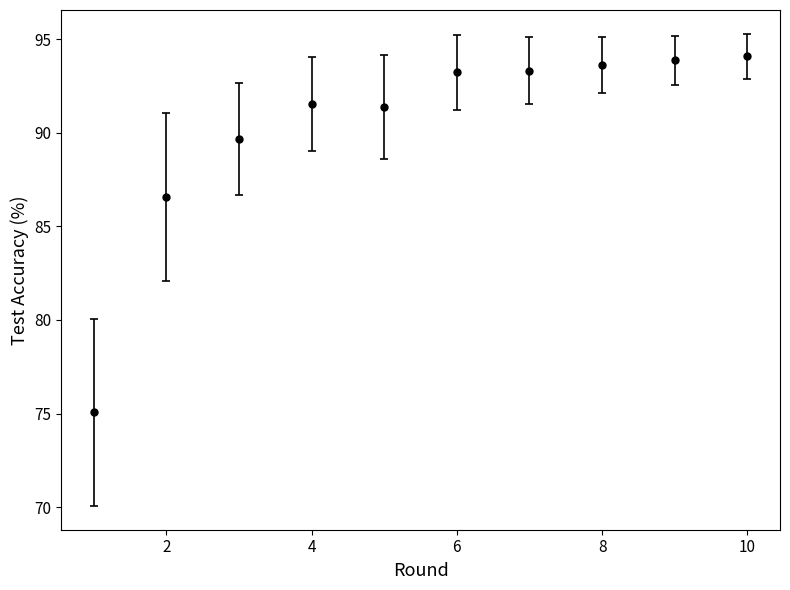

What is the value of the 9th point from the left?

93.9